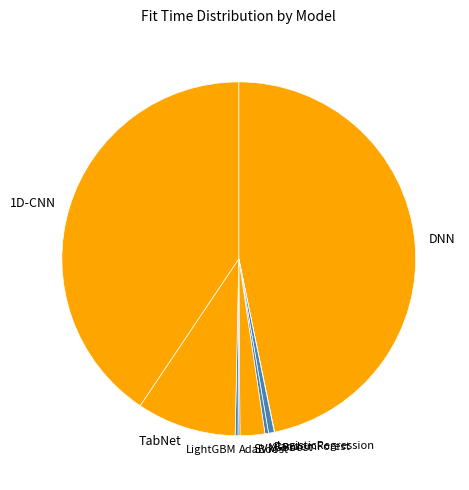

Does any single category account for the majority?

No